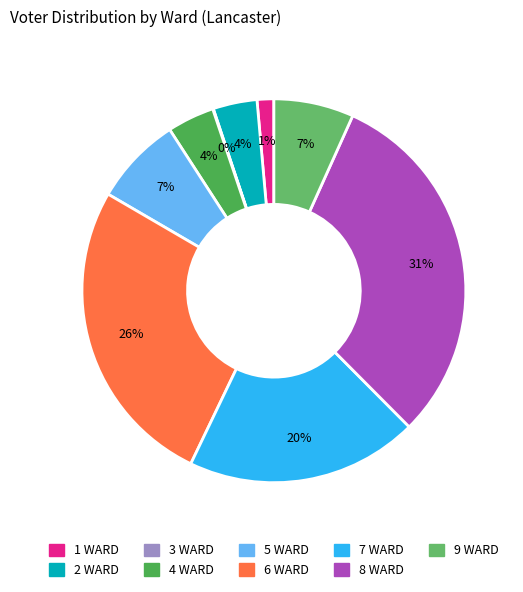

What is the change in value from 6 WARD to 9 WARD?

-374